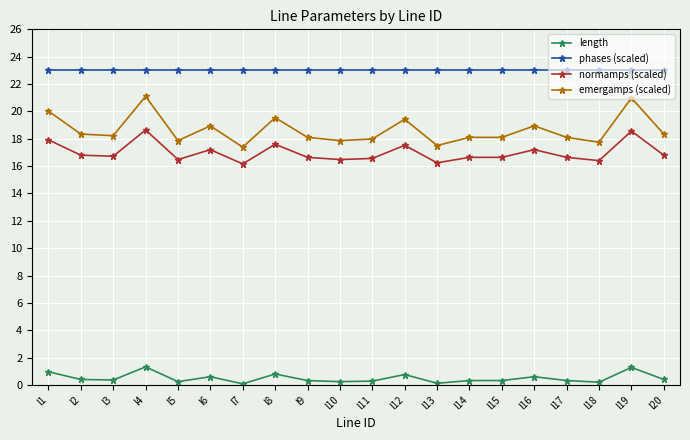

Does the chart display data point markers on the line(s)?

Yes